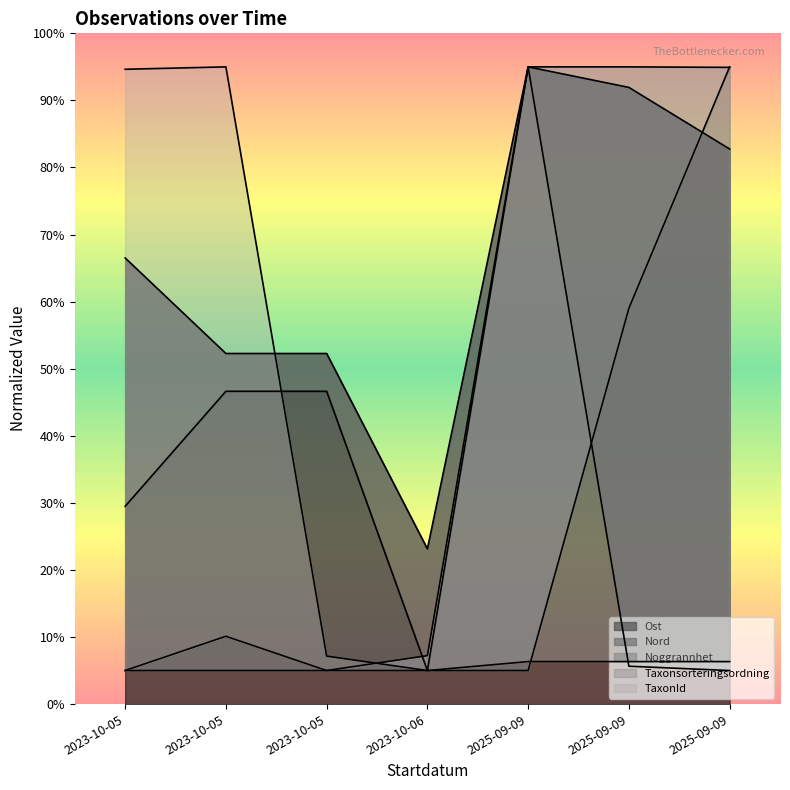

Between which two adjacent categories do TaxonId and Noggrannhet first intersect?

2025-09-09 and 2025-09-09